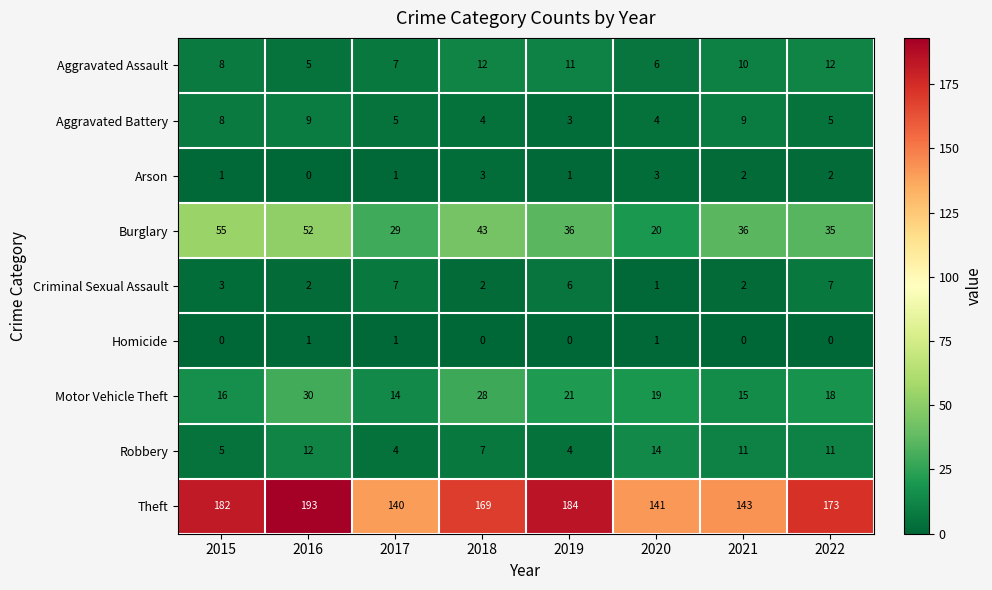

What is the difference between the maximum and minimum values in the Arson series?

3